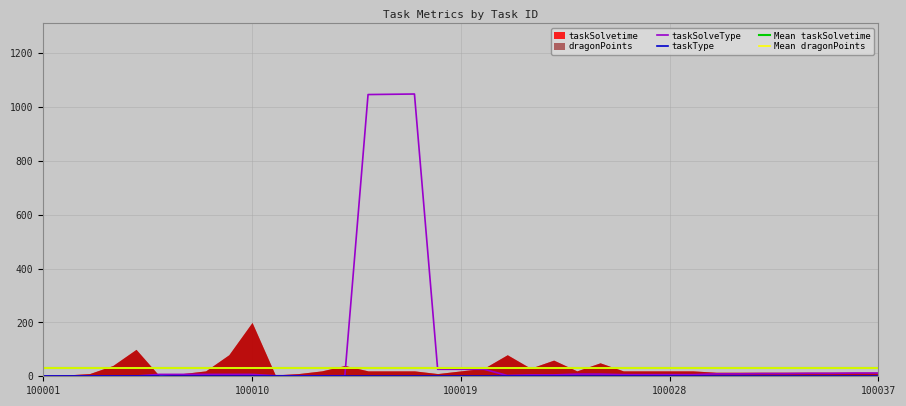

What is the spread (max minus min) of values at 100002?

4